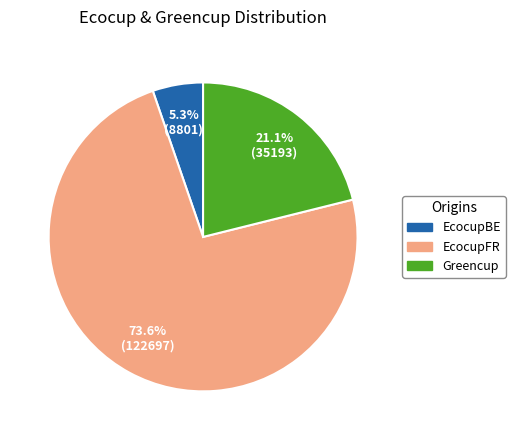

Which slice is the smallest?

EcocupBE